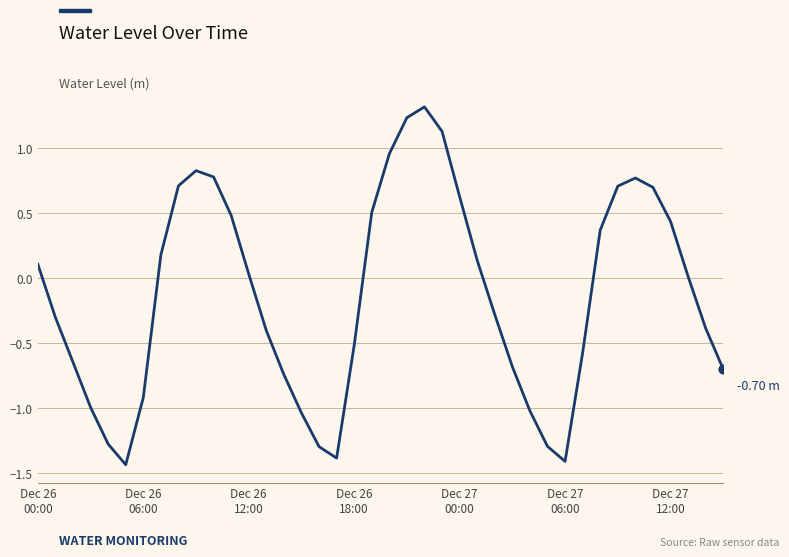

What is the difference between the maximum and minimum values?

2.7